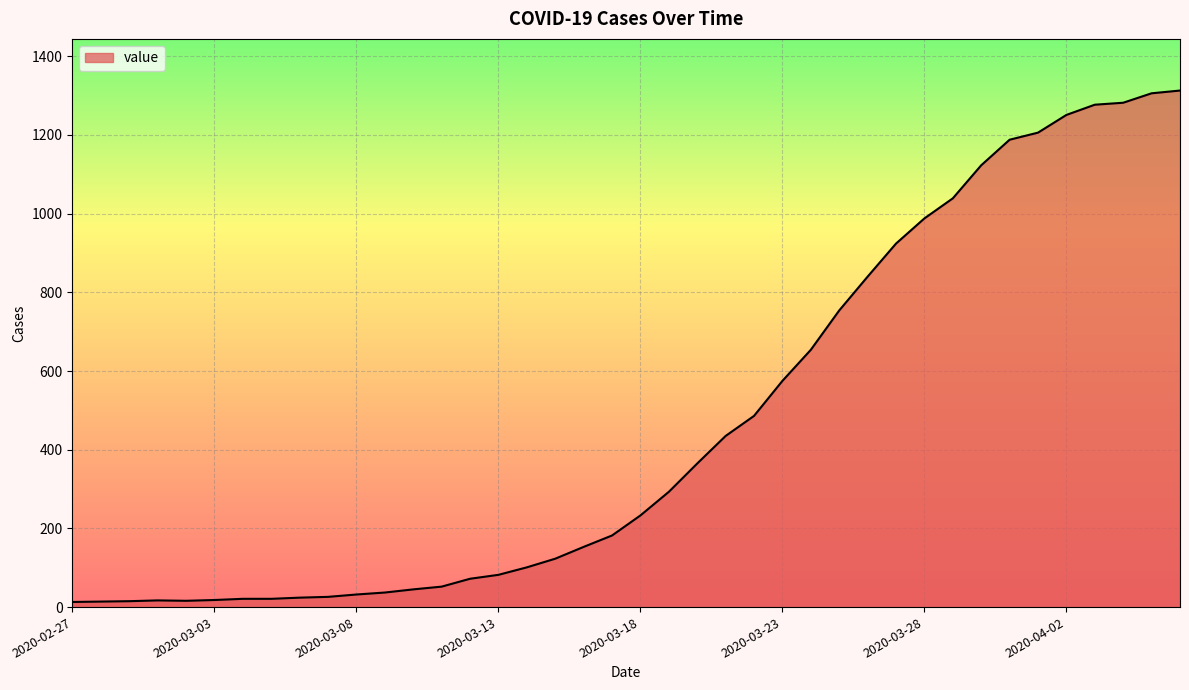

What is the difference between the maximum and minimum values?

1300